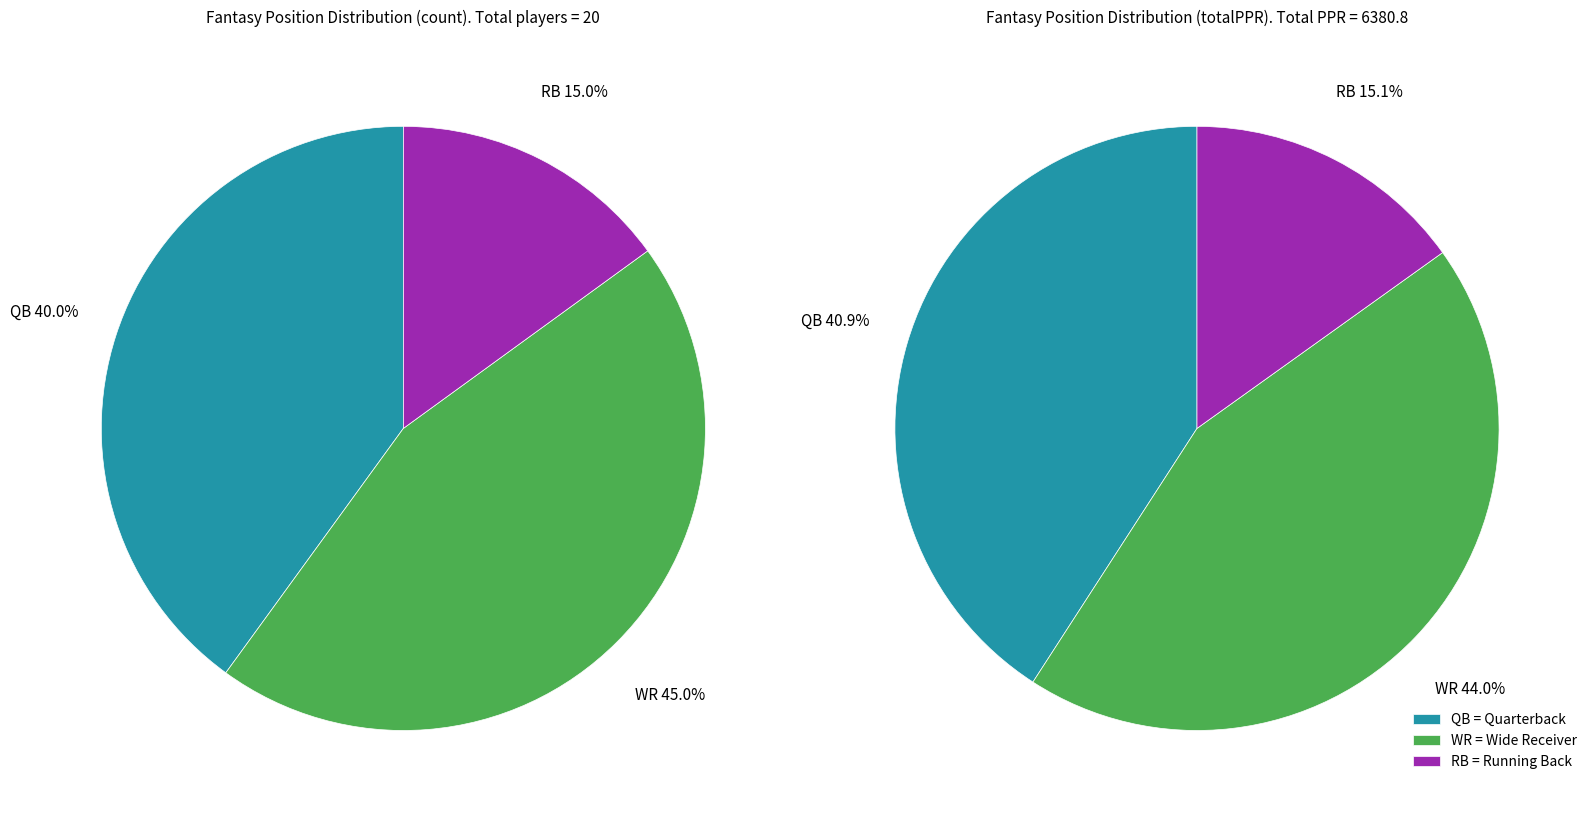

Approximately how many times larger is the value at WR compared to QB?

1.1